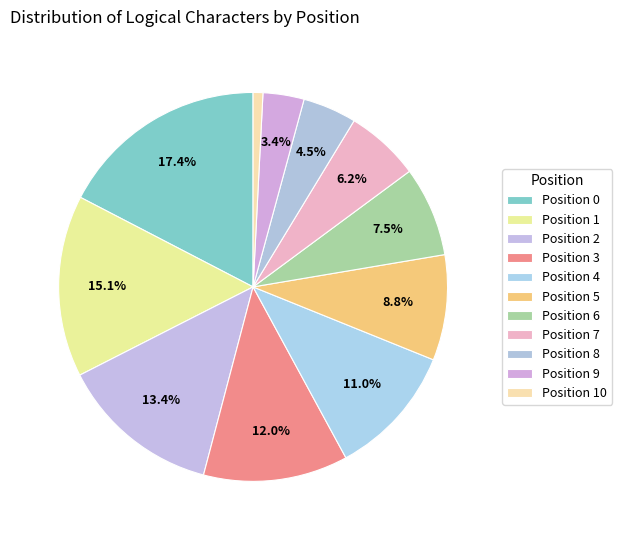

How many slices are in this pie chart?

11